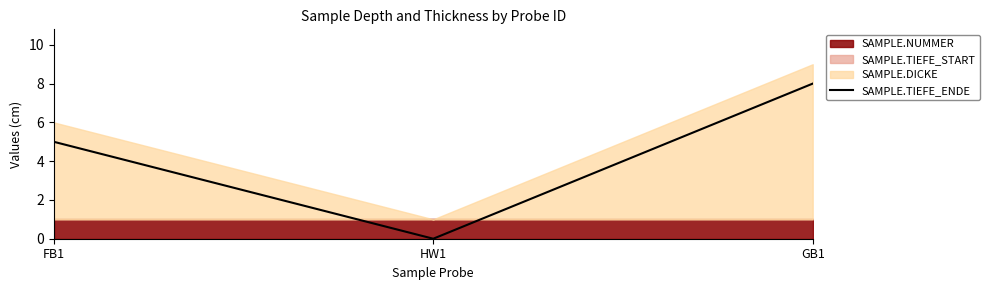

The chart shows a value of 2 at FB1. True or false?

False